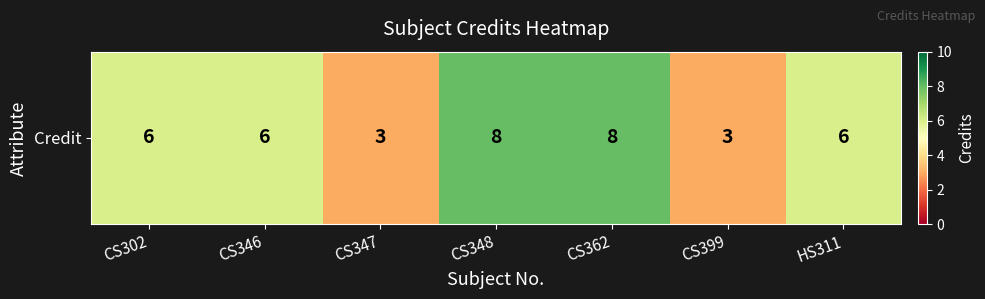

What is the greatest value displayed?

8